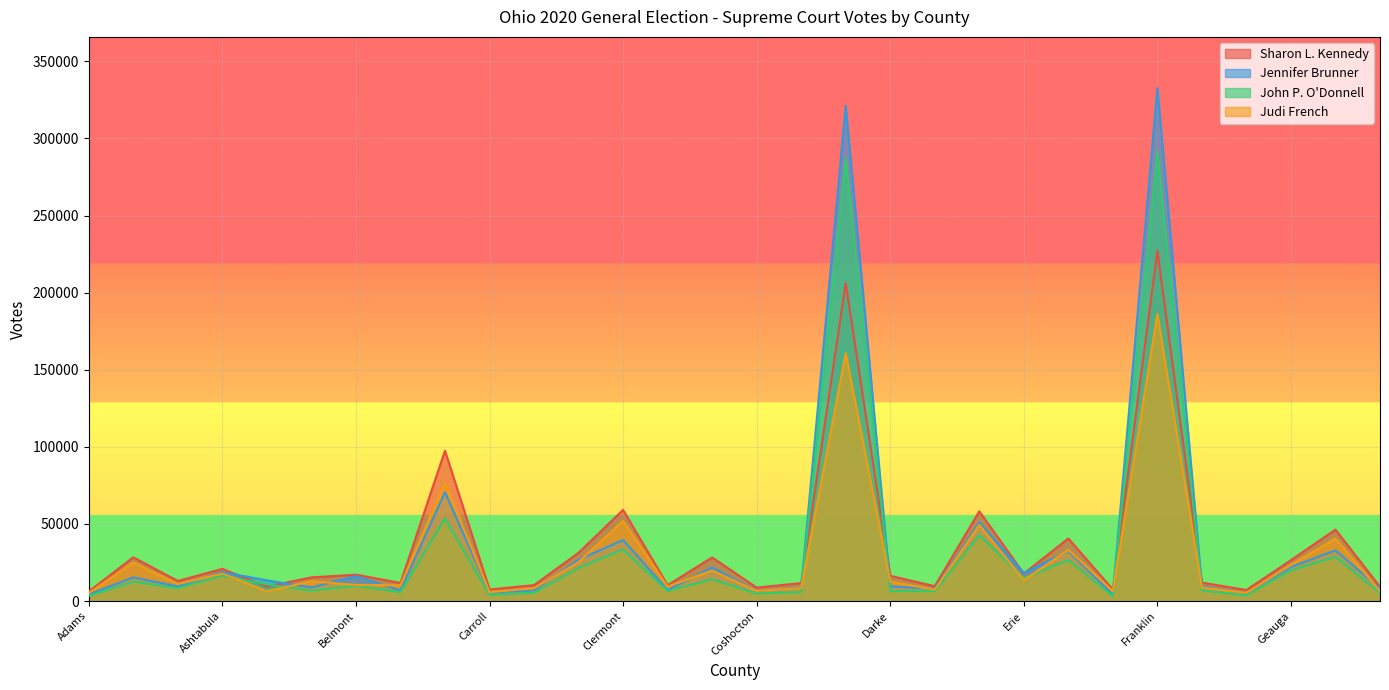

What position from the left is Ashland?

3